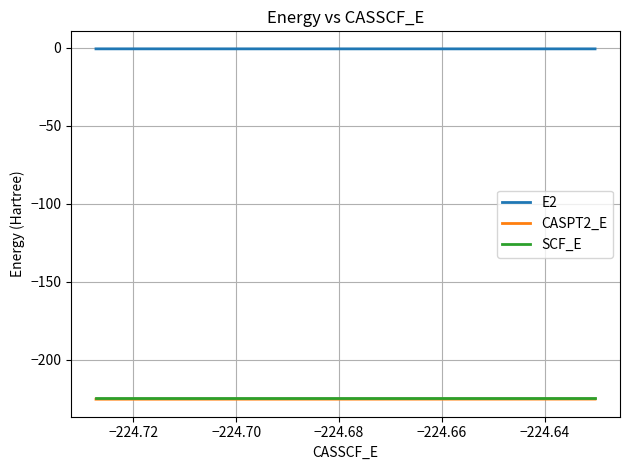

What is the highest value of the CASPT2_E series?

-225.2